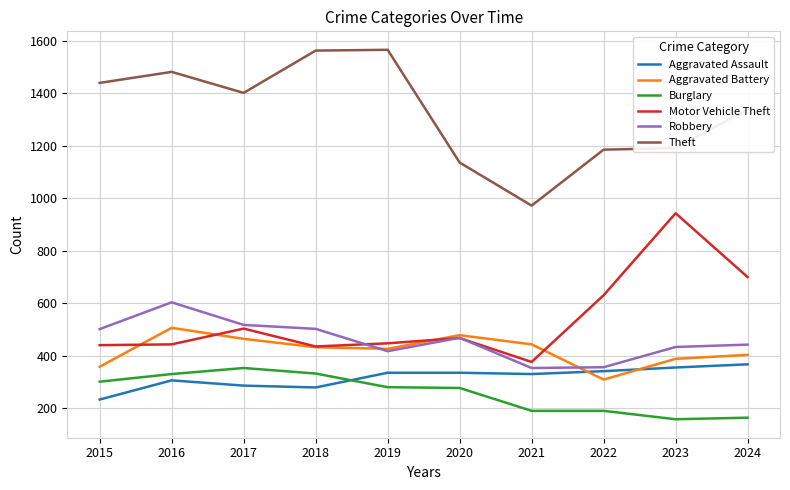

How many lines are shown in the chart?

6